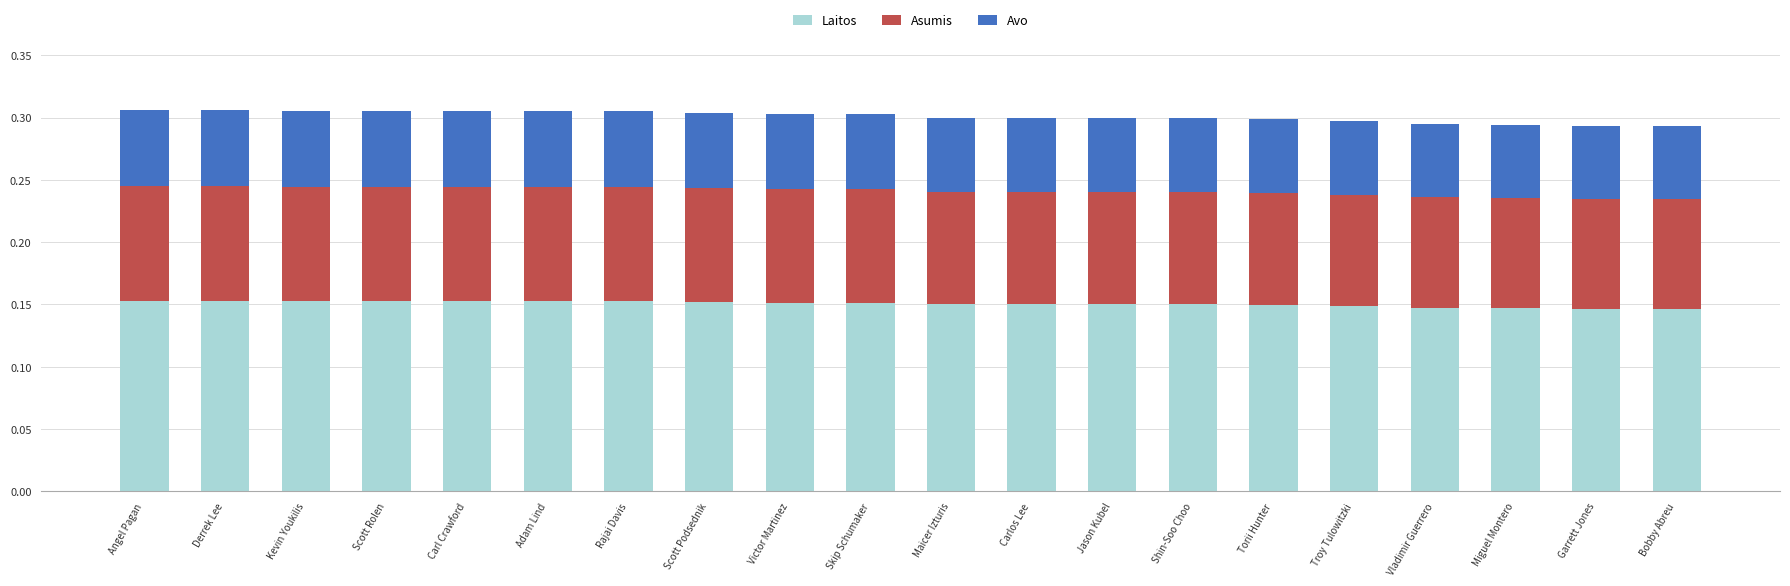

What is the total value across all series at Scott Rolen?

0.3